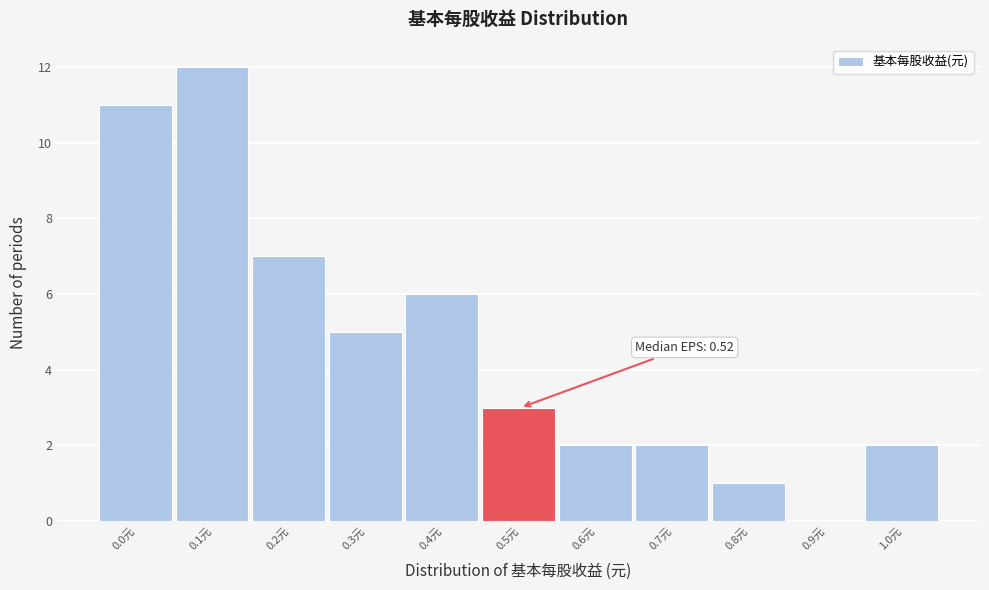

Reading left to right, extract all data points from this chart.

0.0元=11	0.1元=12	0.2元=7	0.3元=5	0.4元=6	0.5元=3	0.6元=2	0.7元=2	0.8元=1	0.9元=0	1.0元=2